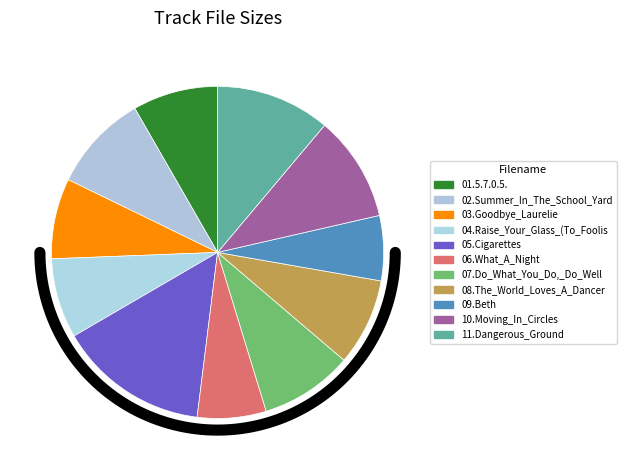

What percentage is the 10.Moving_In_Circles.flac slice, to the nearest percent?

10%